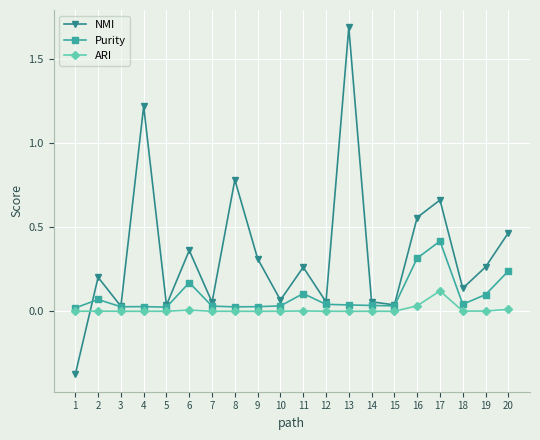

What is the maximum value shown in the chart?

1.7